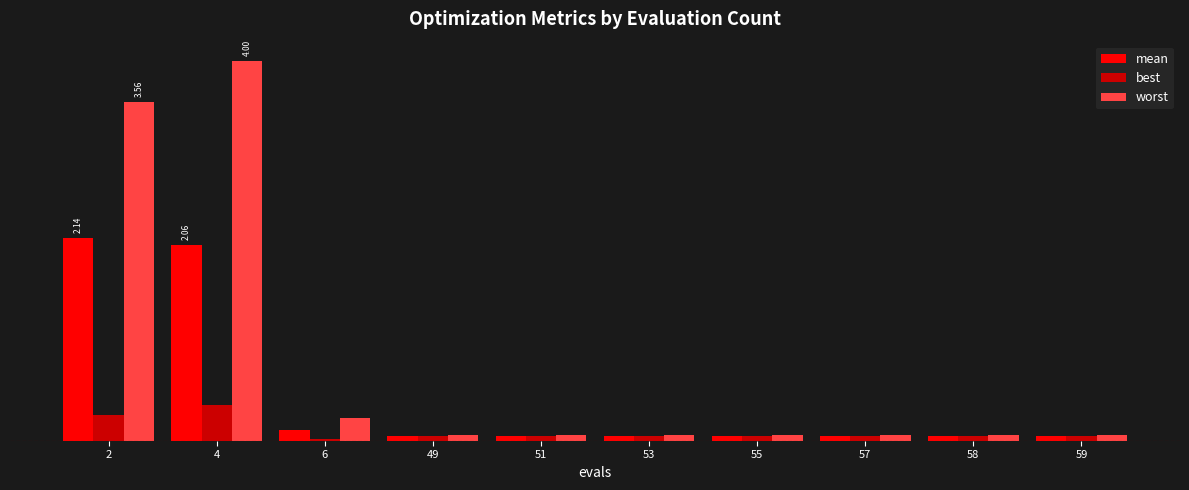

What value does the worst series have at 2?

3.6